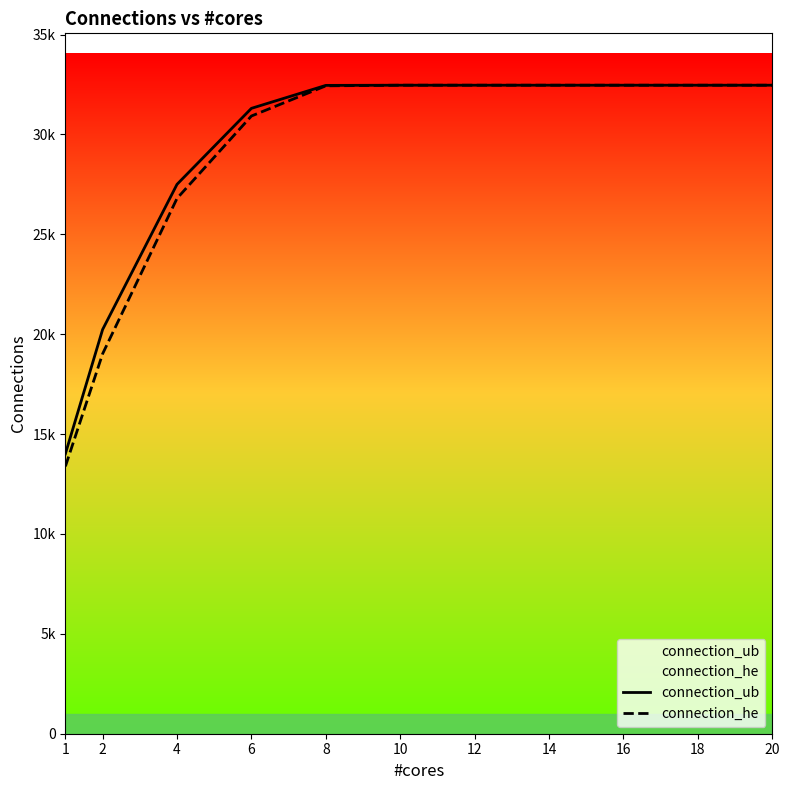

Which series has the largest total across all categories?

connection_ub